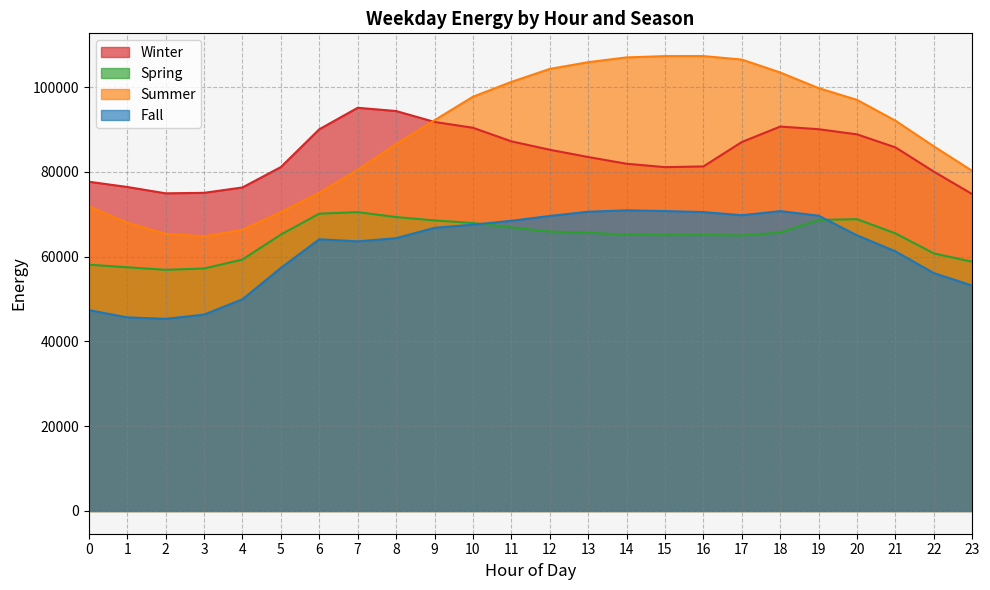

What is the value of the Fall point at the 6th from the left?

57352.4